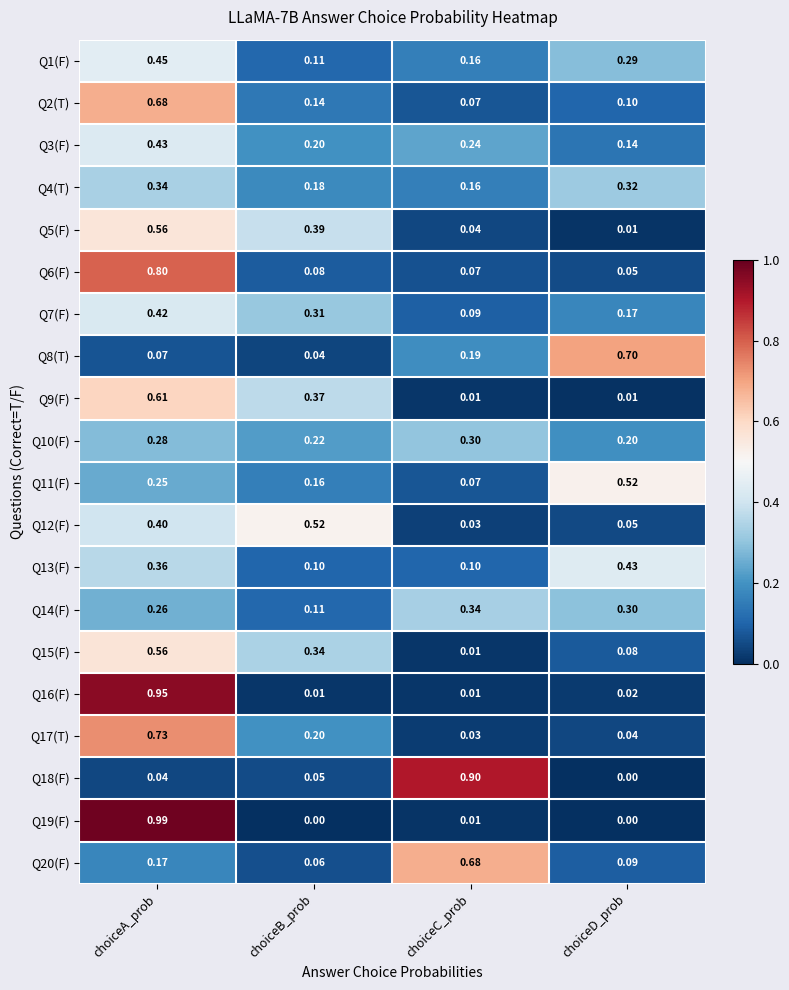

At which label does Q20(F) reach its minimum?

choiceB_prob